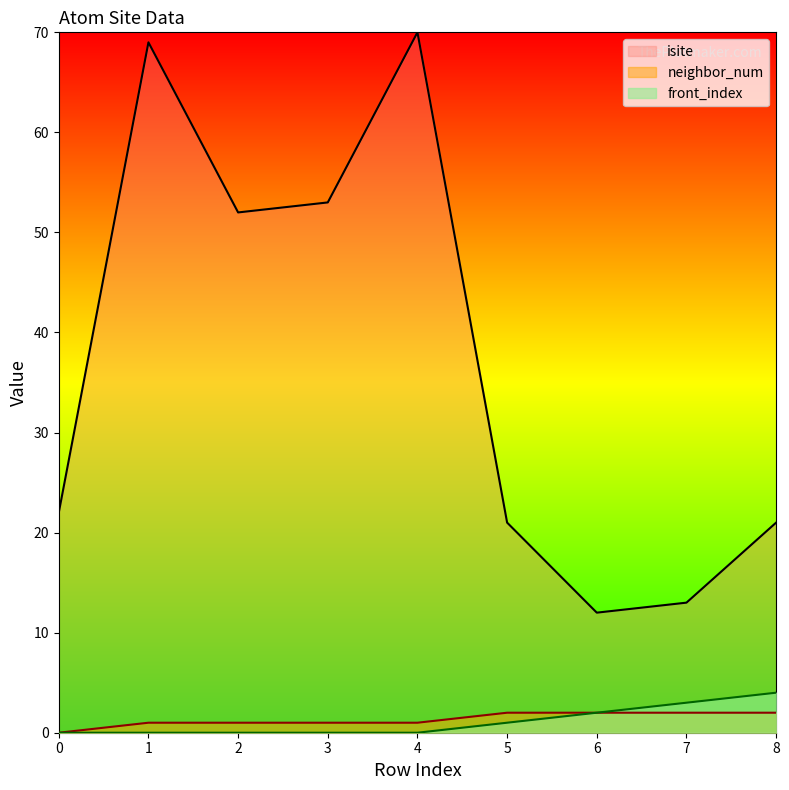

Does the chart have visible grid lines?

No